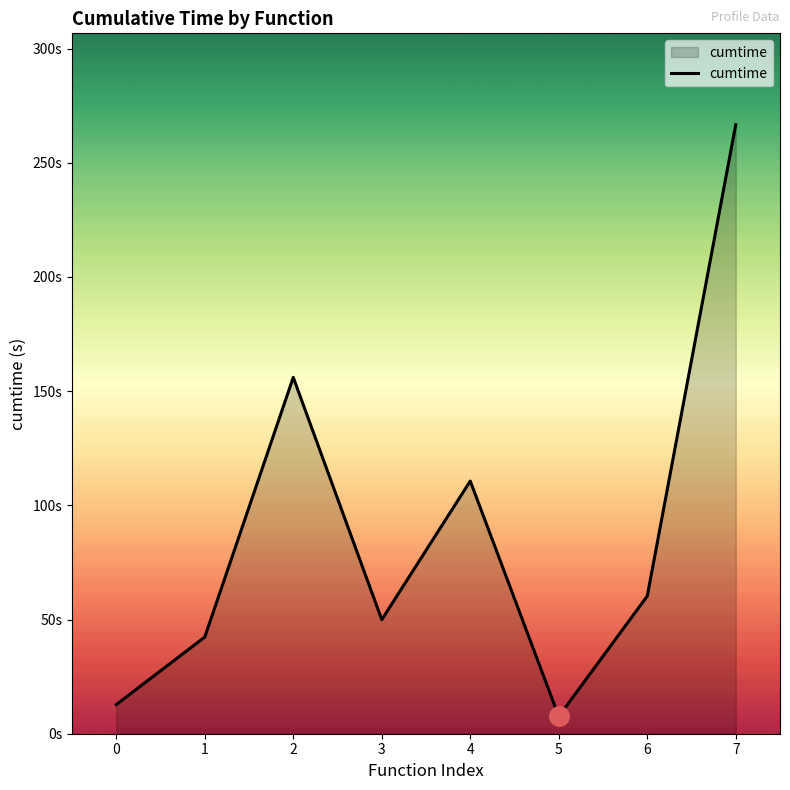

What is the value of the 4th point from the left?

49.9